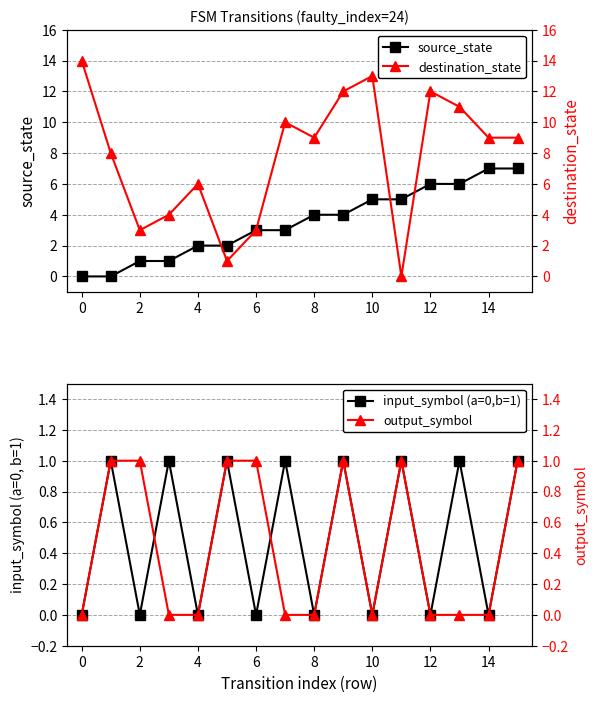

The value of source_state at 6 is 3. True or false?

True